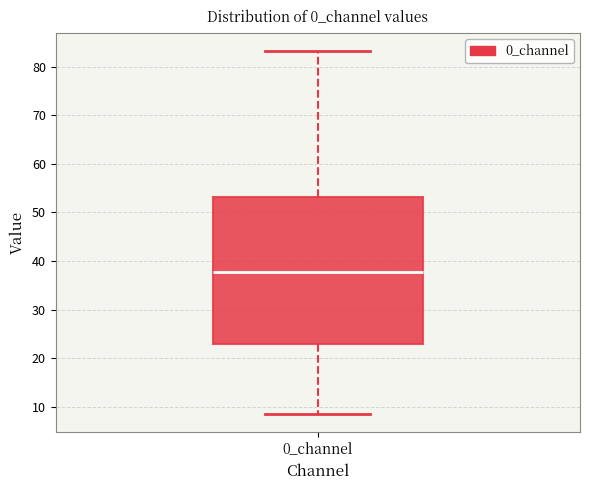

Where is the lower edge of the box for 0_channel on the y-axis? The values are not printed on the chart, so give them approximately, as read against the axis.

23